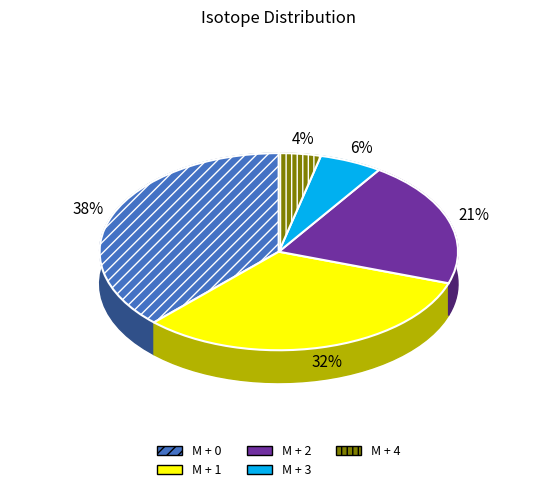

What is the total percentage of M + 1 and M + 2?

52.8%